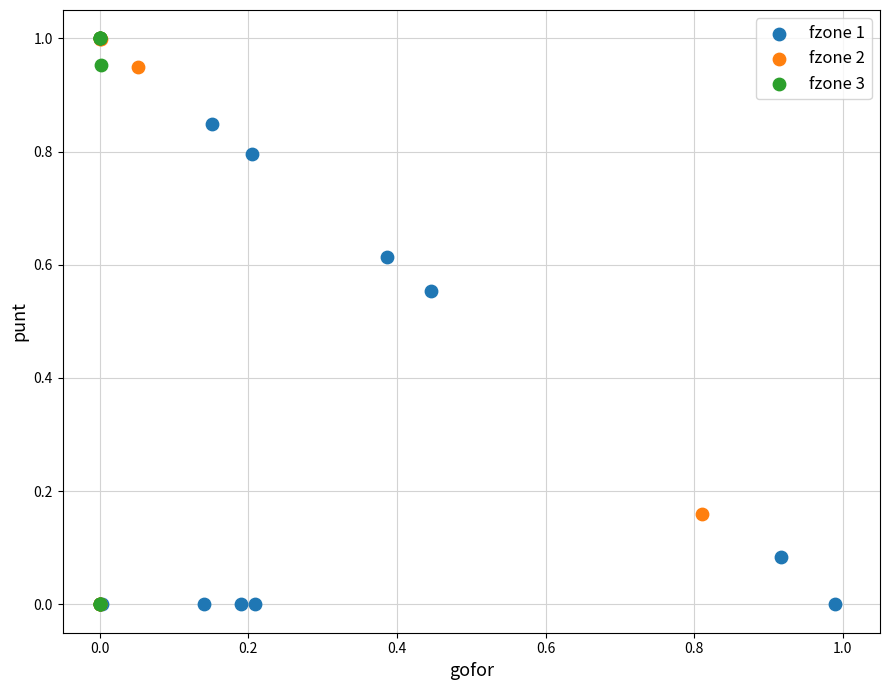

What are all the series names shown in the legend?

fzone 1, fzone 2, fzone 3